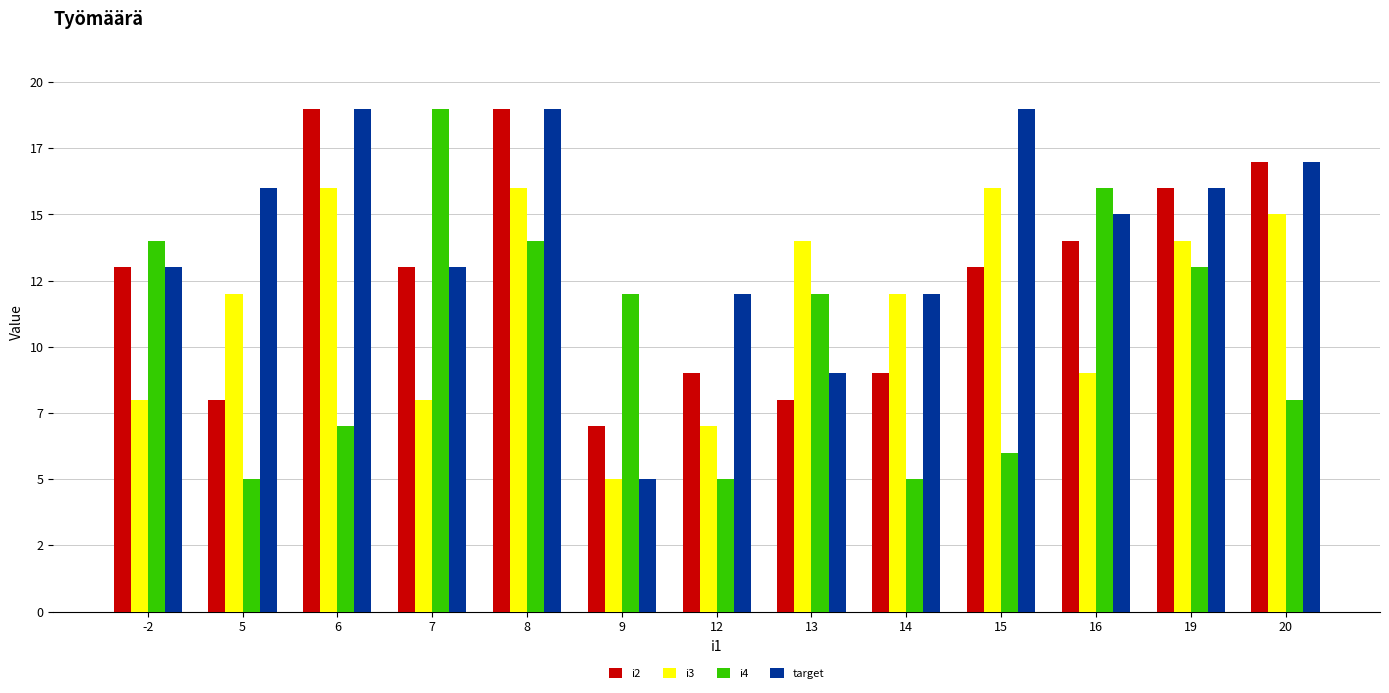

Does the chart contain any negative values?

No